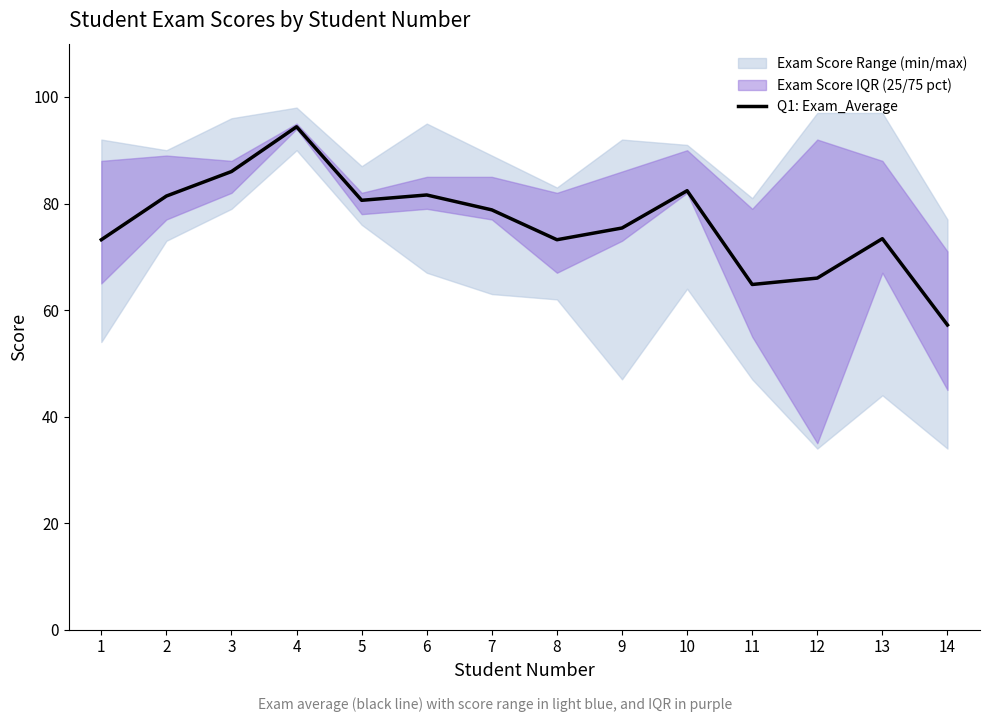

Approximately how many times larger is the value at 5 compared to 1?

1.1